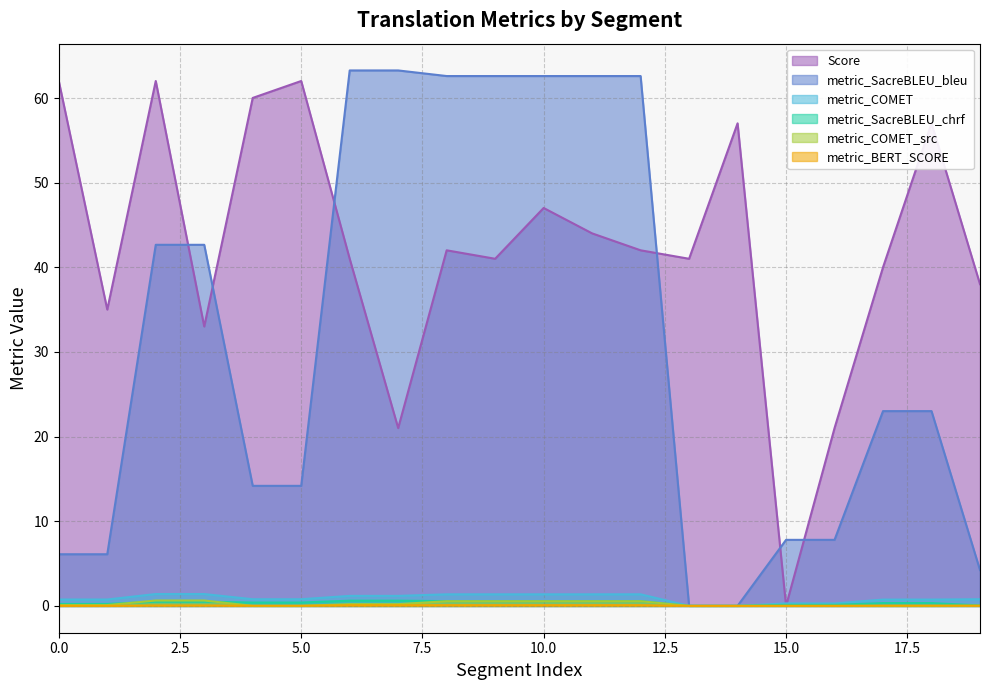

At 0, list the series in order from smallest to largest.

metric_BERT_SCORE, metric_COMET_src, metric_SacreBLEU_chrf, metric_COMET, metric_SacreBLEU_bleu, Score